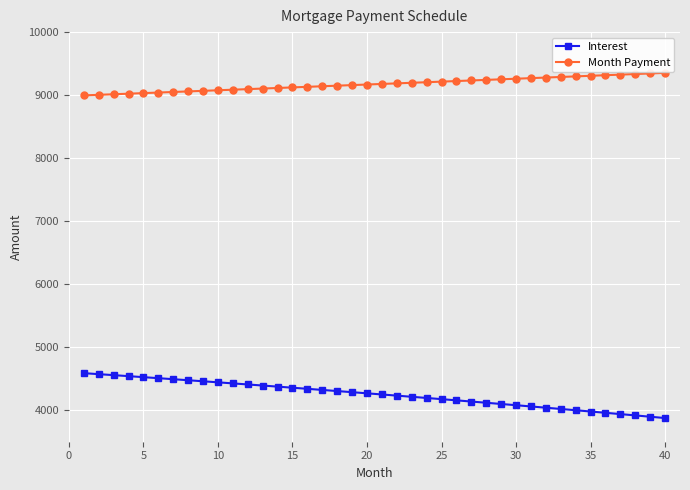

Does the chart display data point markers on the line(s)?

Yes